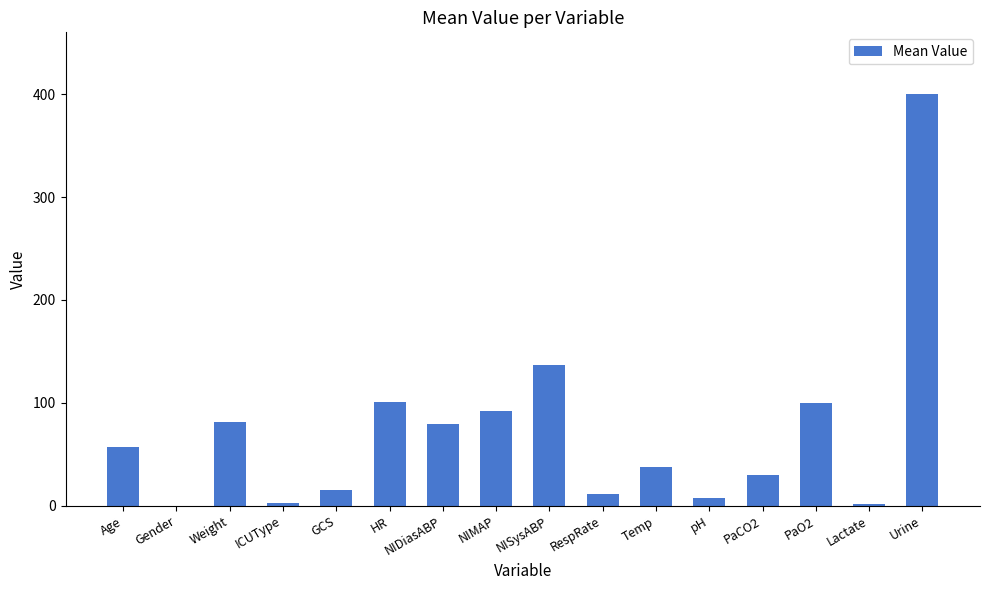

How many series are shown in this chart?

1